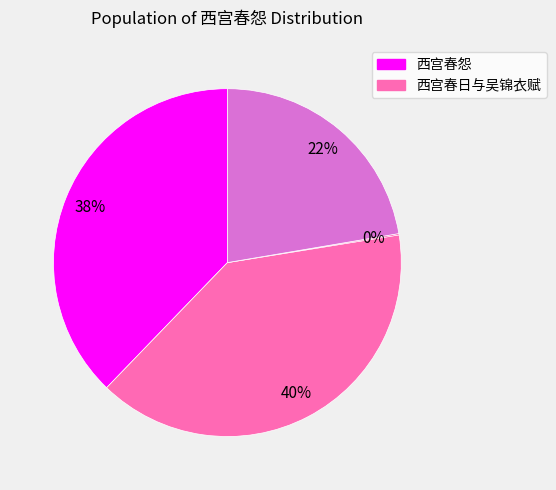

Is there any slice that represents more than half of the pie?

No